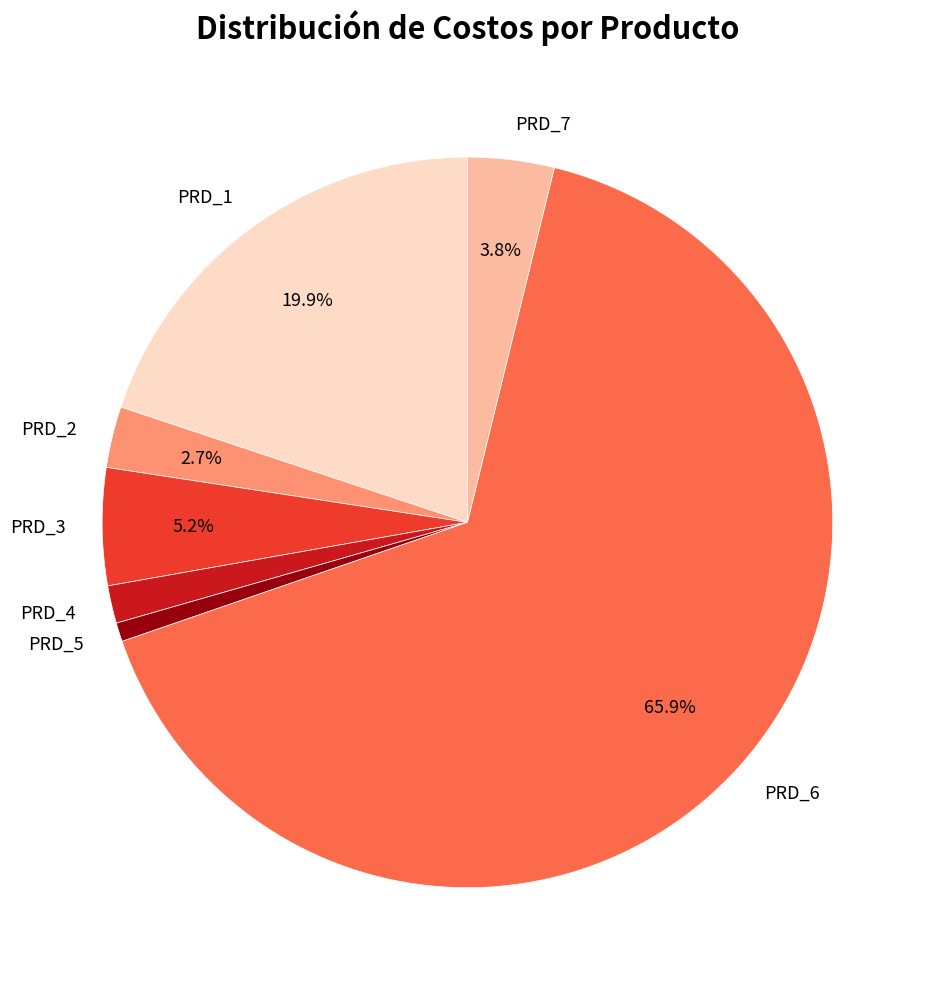

Count the number of slices in the pie.

7